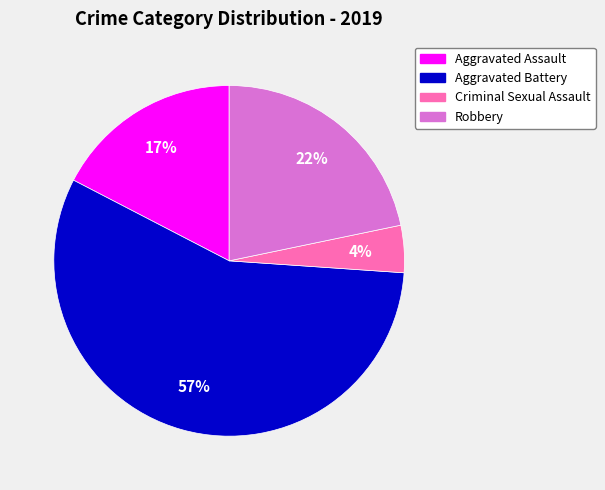

Is there a majority slice in this chart?

Yes